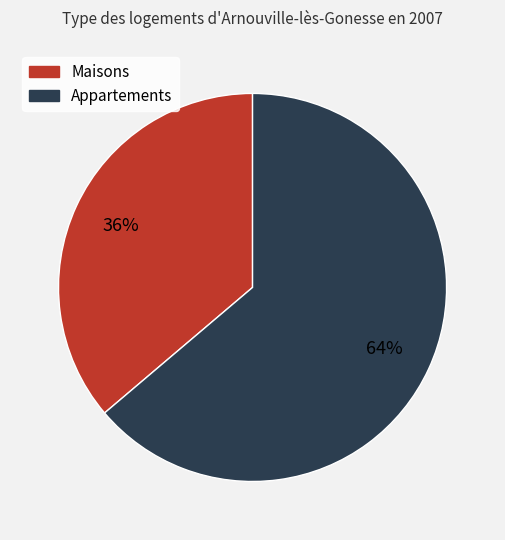

To the nearest percent, what is the difference between the largest and smallest slice percentages?

28%